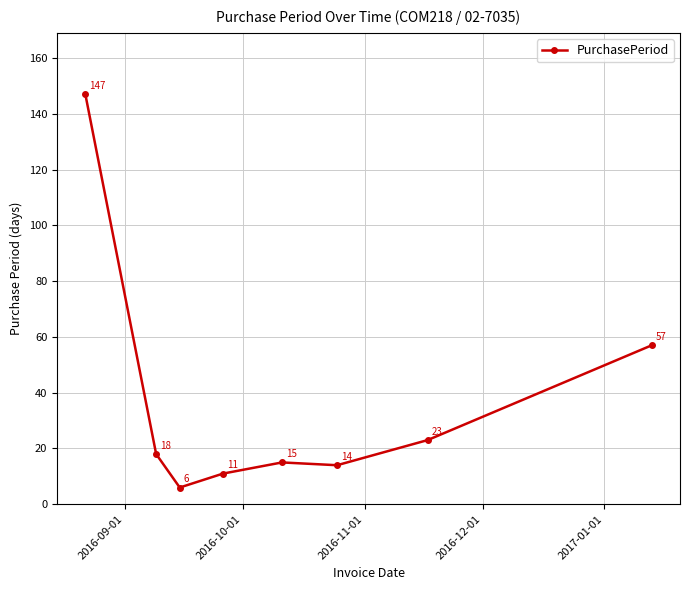

What is the greatest value displayed?

147